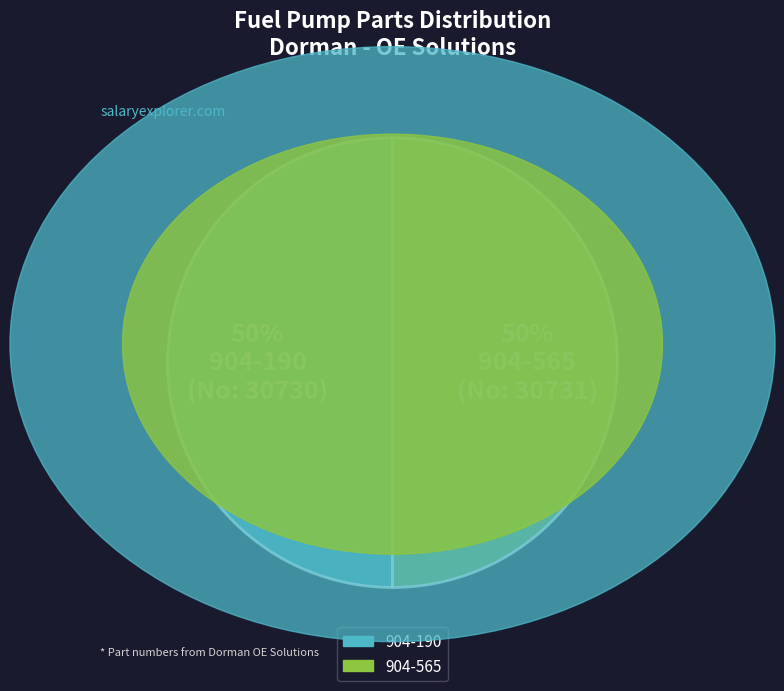

Do 904-190 and 904-565 together represent more than half of the pie?

Yes